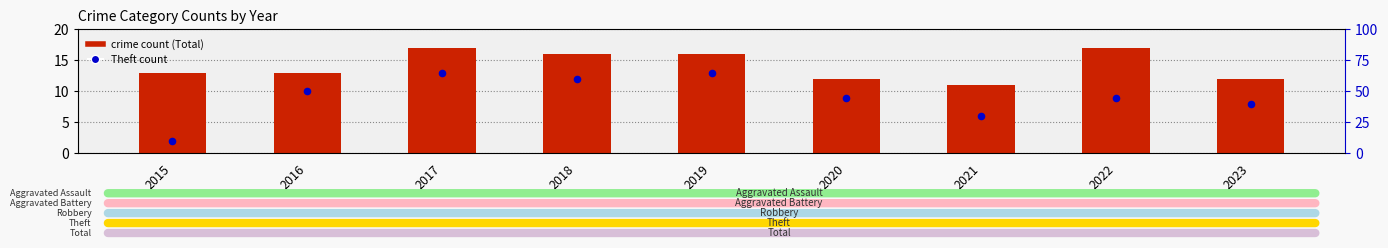

At which category is the sum across all series the highest?

2017